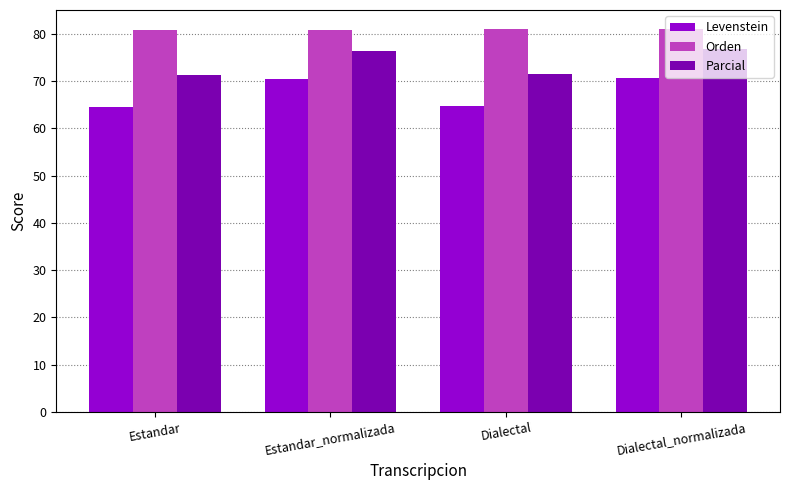

What is the spread (max minus min) of values at Dialectal_normalizada?

10.2